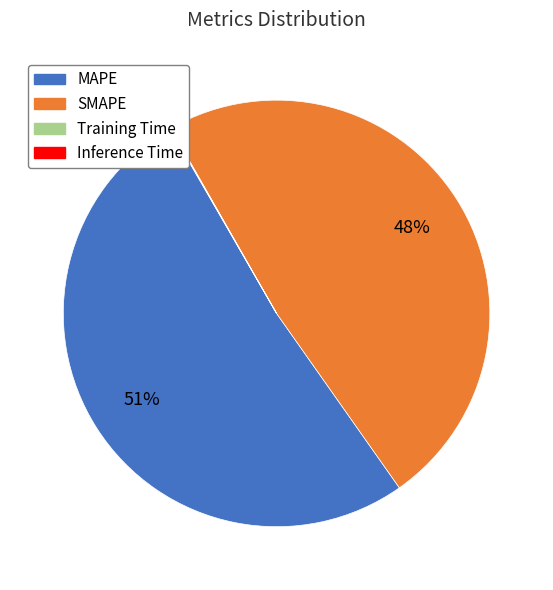

What percentage is the SMAPE slice, to the nearest percent?

48%